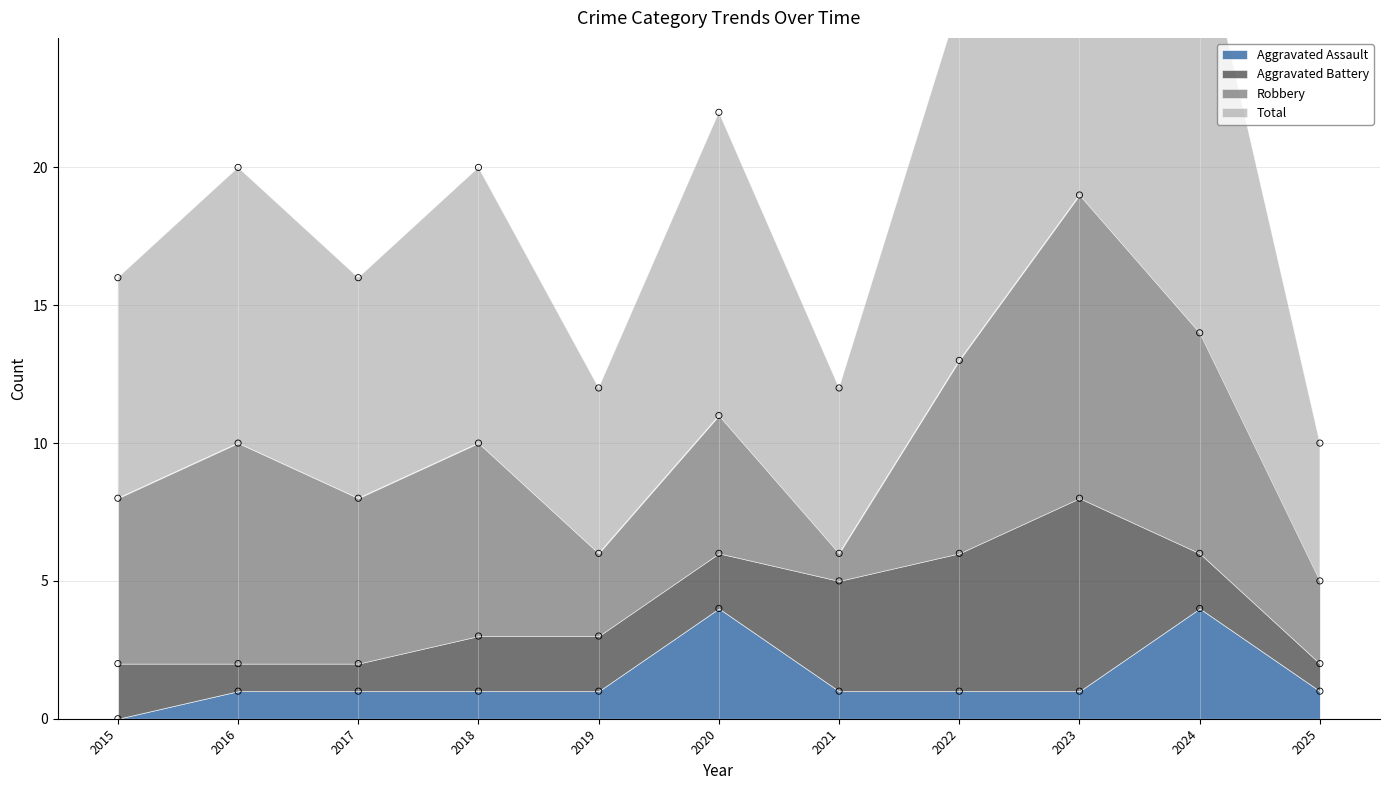

What is the total value across all series at 2019?

13